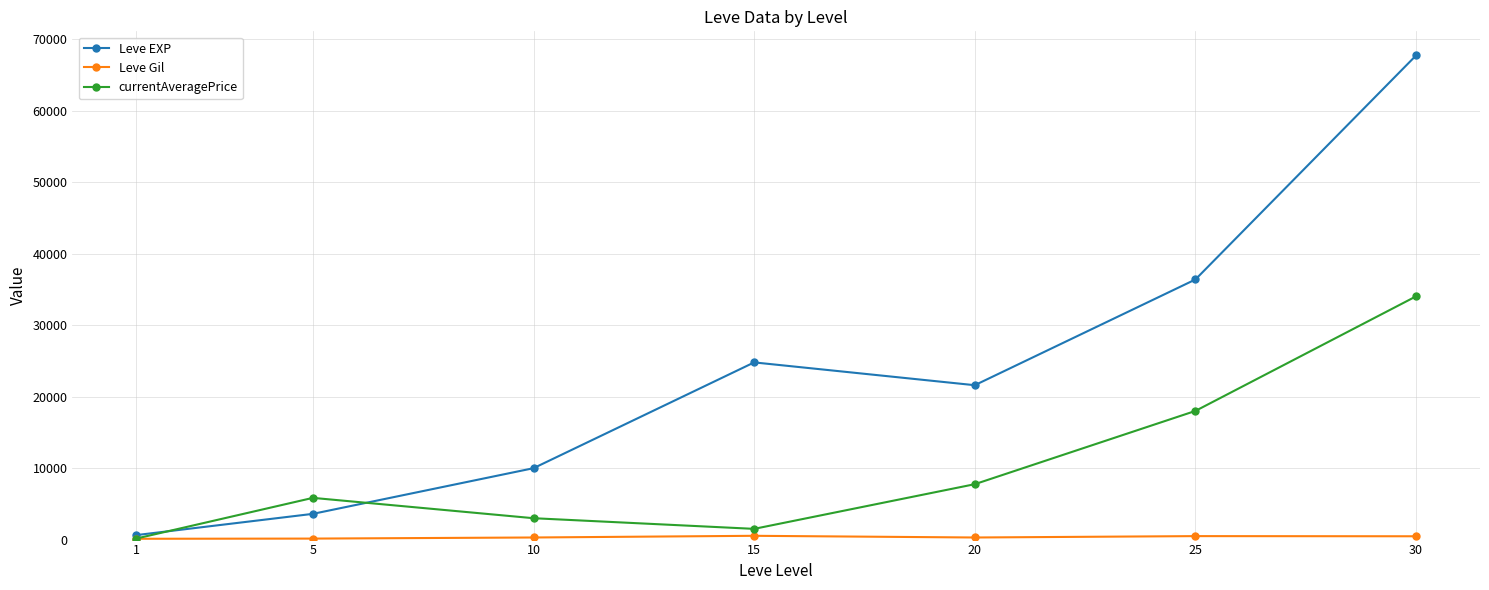

The value of Leve EXP at 20 is 9691.7. True or false?

False